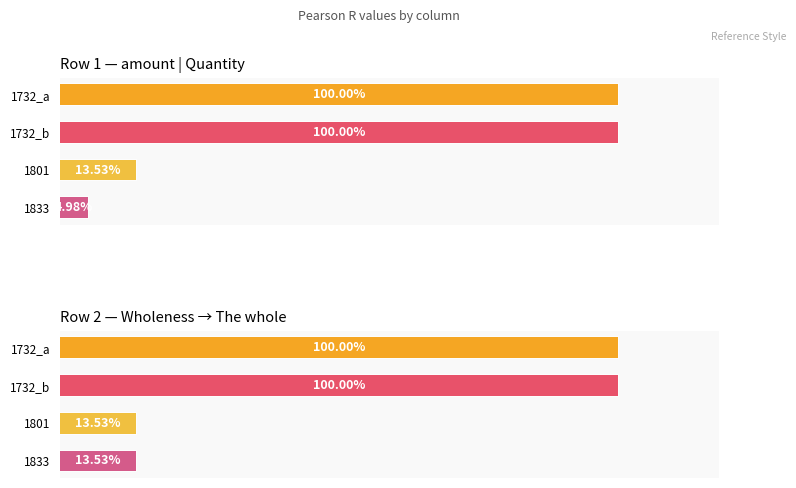

Which series has the largest total across all categories?

1732_a